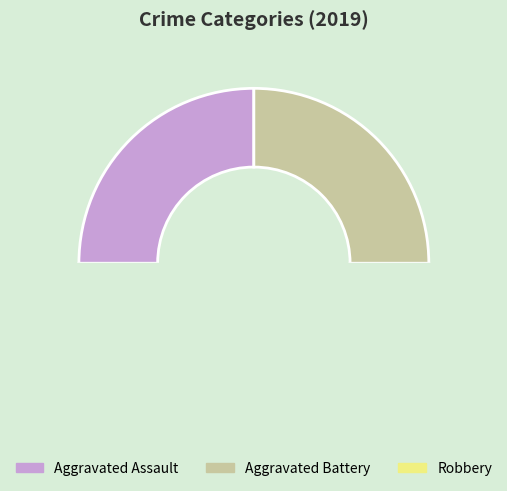

Count the number of slices in the pie.

3